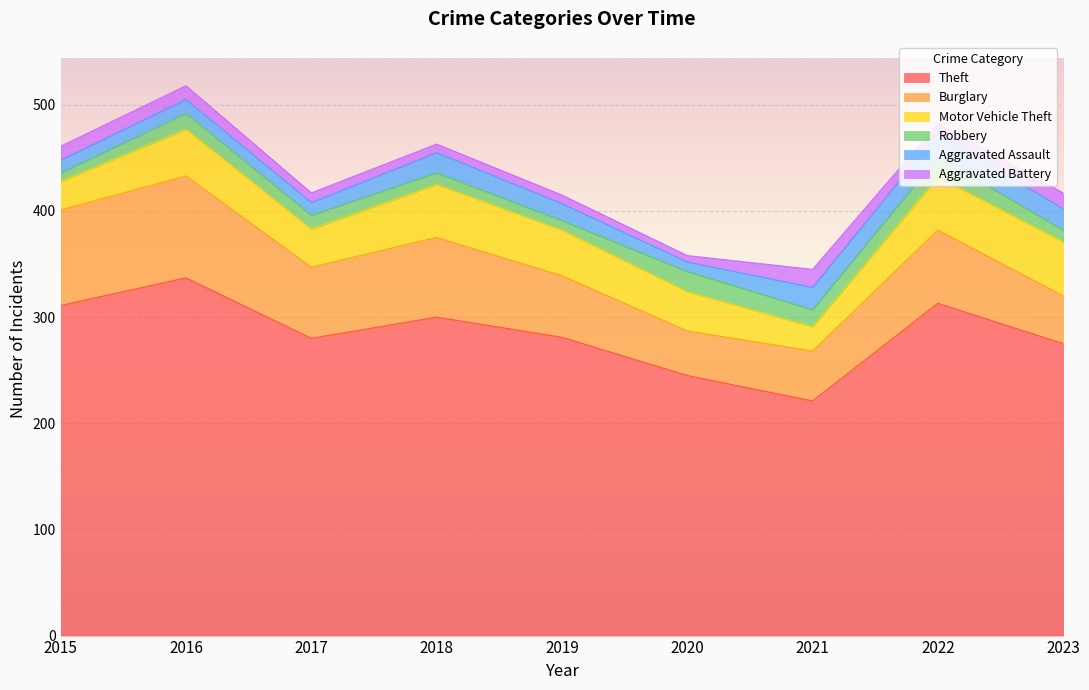

Is it true that Theft equals 221 at 2021?

True